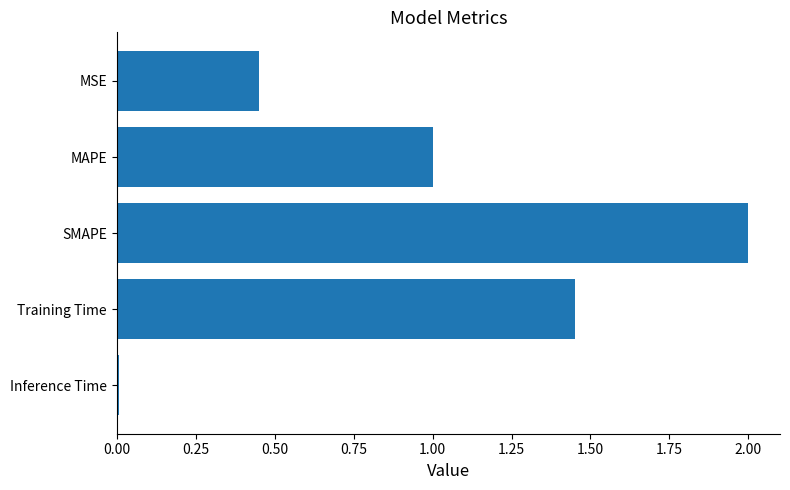

What is the change in value from MSE to SMAPE?

+1.5